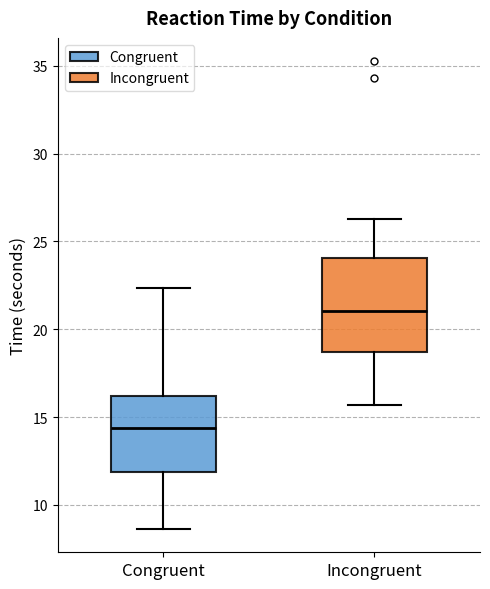

Where is the upper edge of the box for Congruent on the y-axis? The values are not printed on the chart, so give them approximately, as read against the axis.

16.0